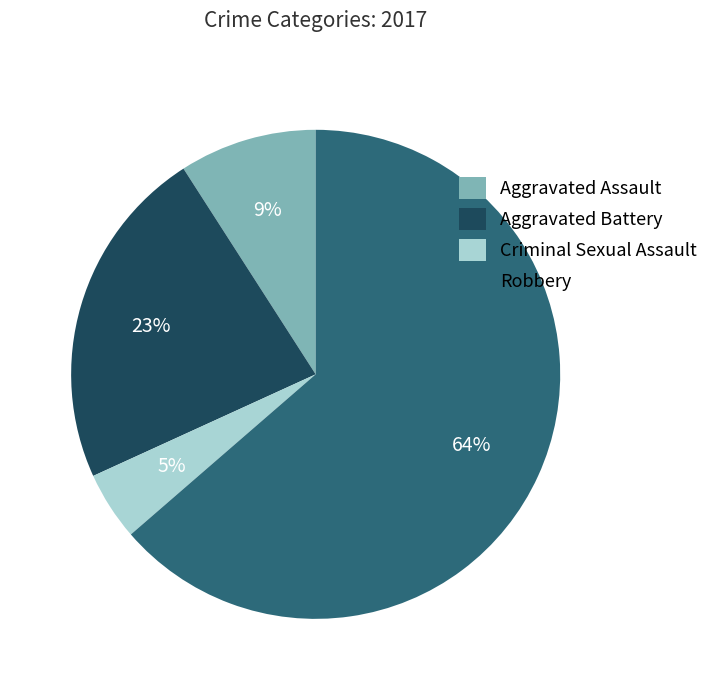

Count the number of slices in the pie.

4